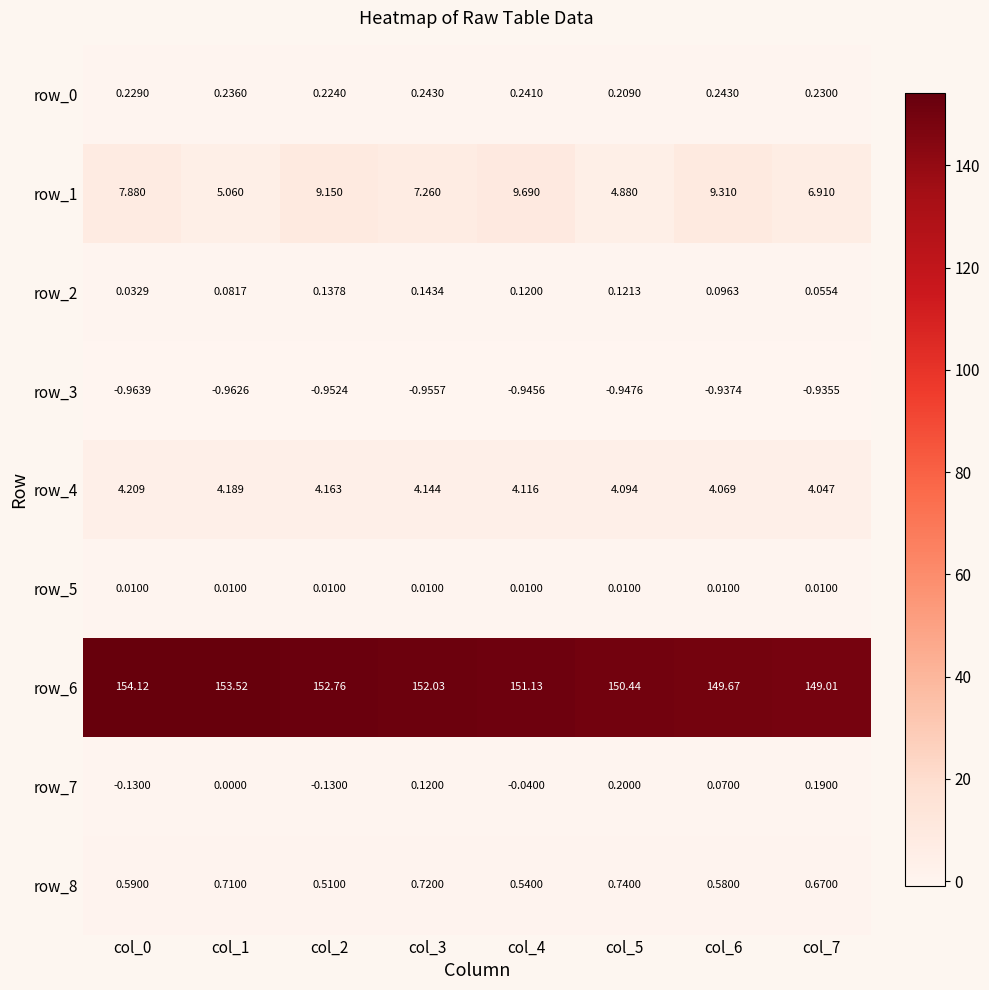

Count the number of categories in the chart.

8